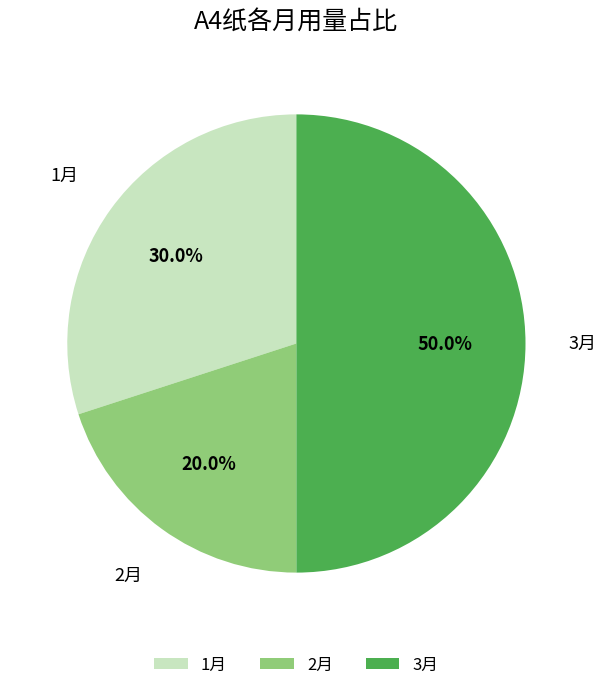

Combined, do 3月 and 1月 account for over 50%?

Yes